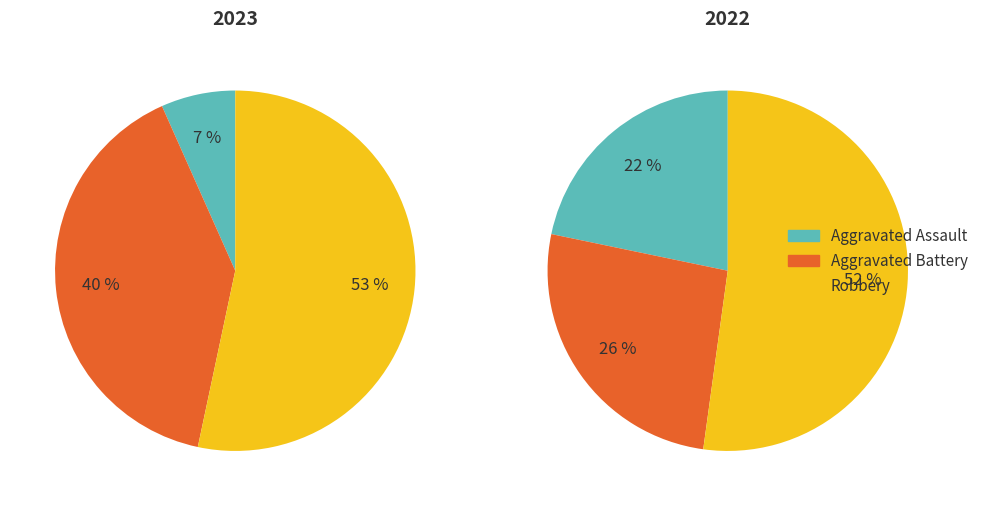

What is the total percentage of values_2023 and 2?

60.0%